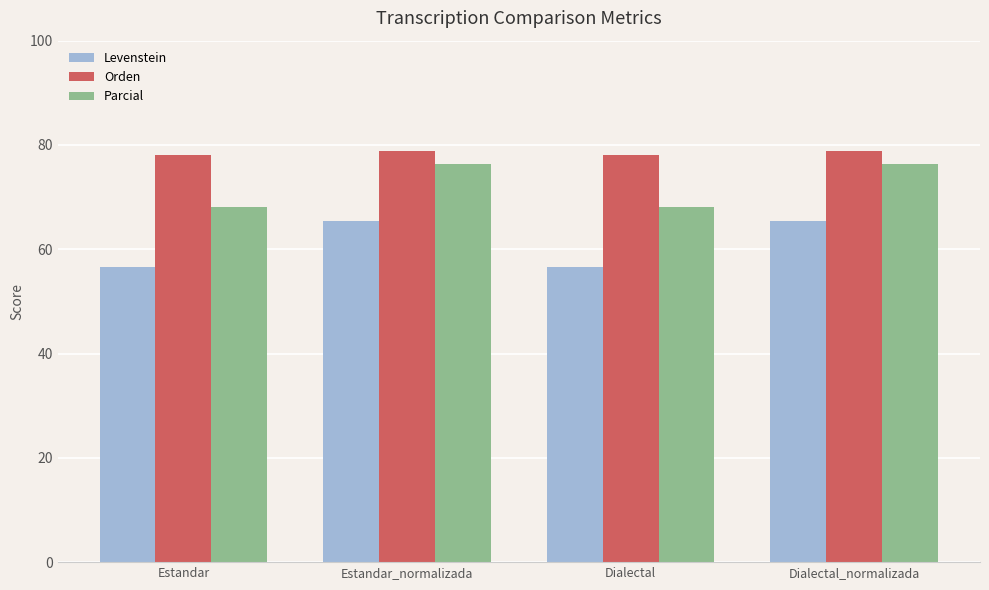

Which series has the largest total across all categories?

Orden